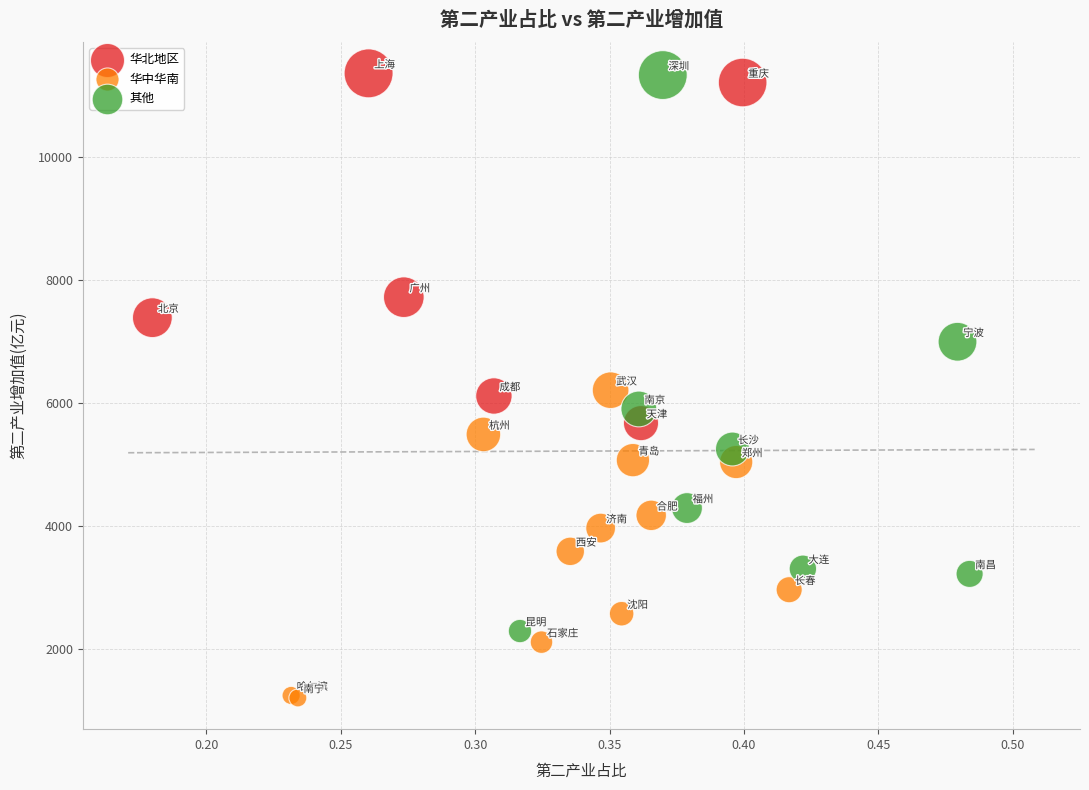

Which series reaches the minimum Y coordinate?

华中华南